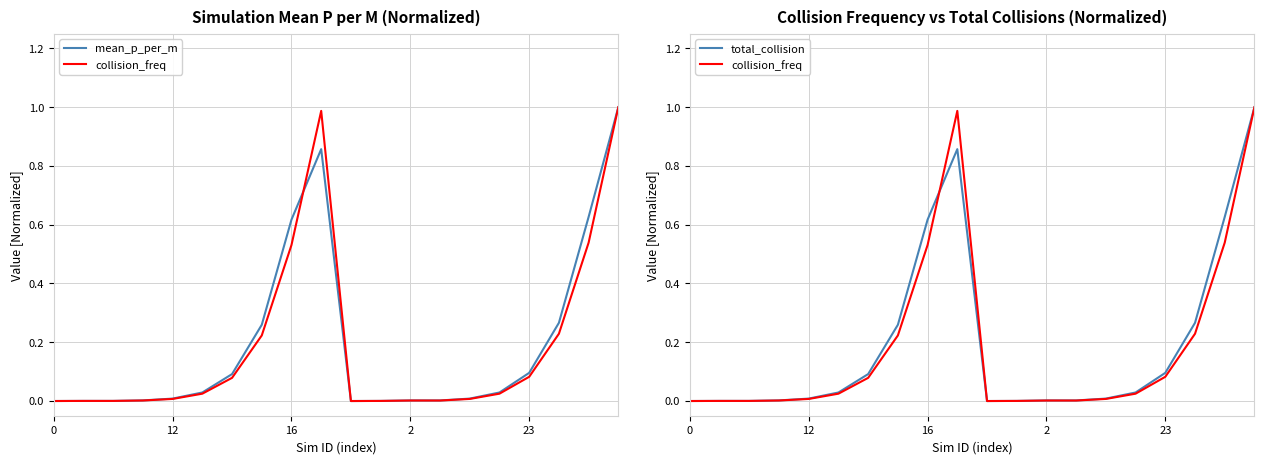

How many data points does each series have?

20